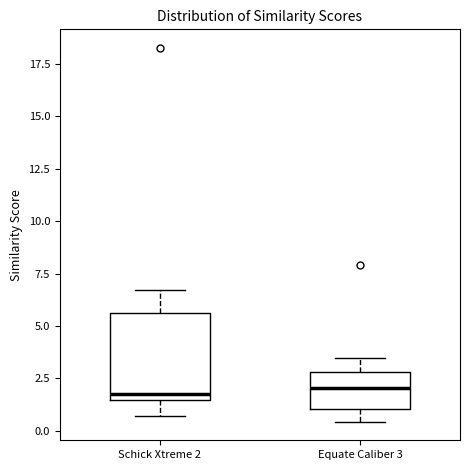

Comparing the boxes themselves (not the whiskers), which one is the tallest?

Schick Xtreme 2